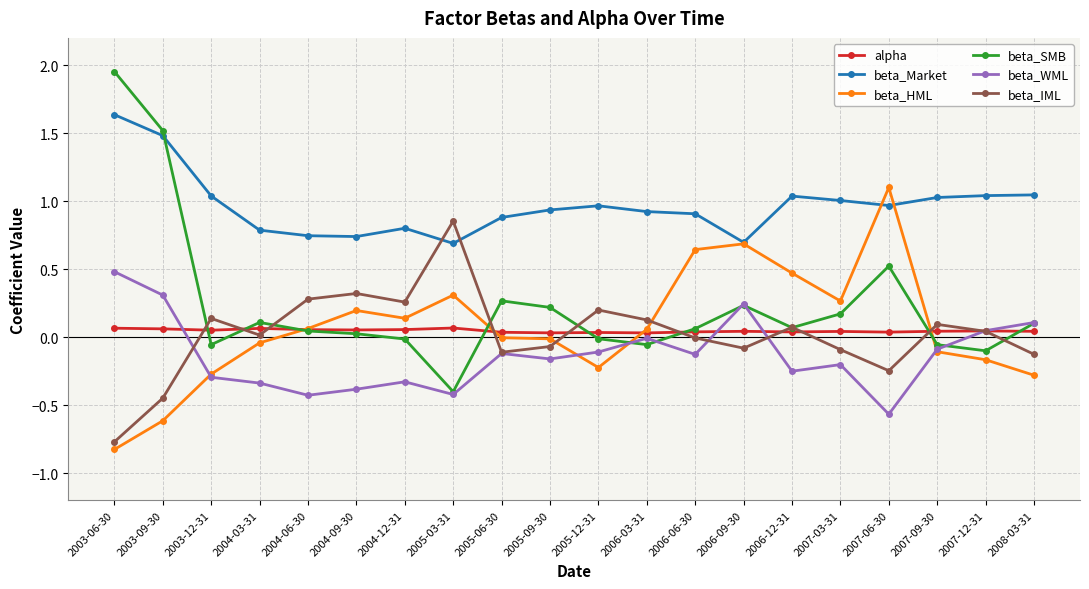

The value of beta_WML at 2004-09-30 is -0.4. True or false?

True